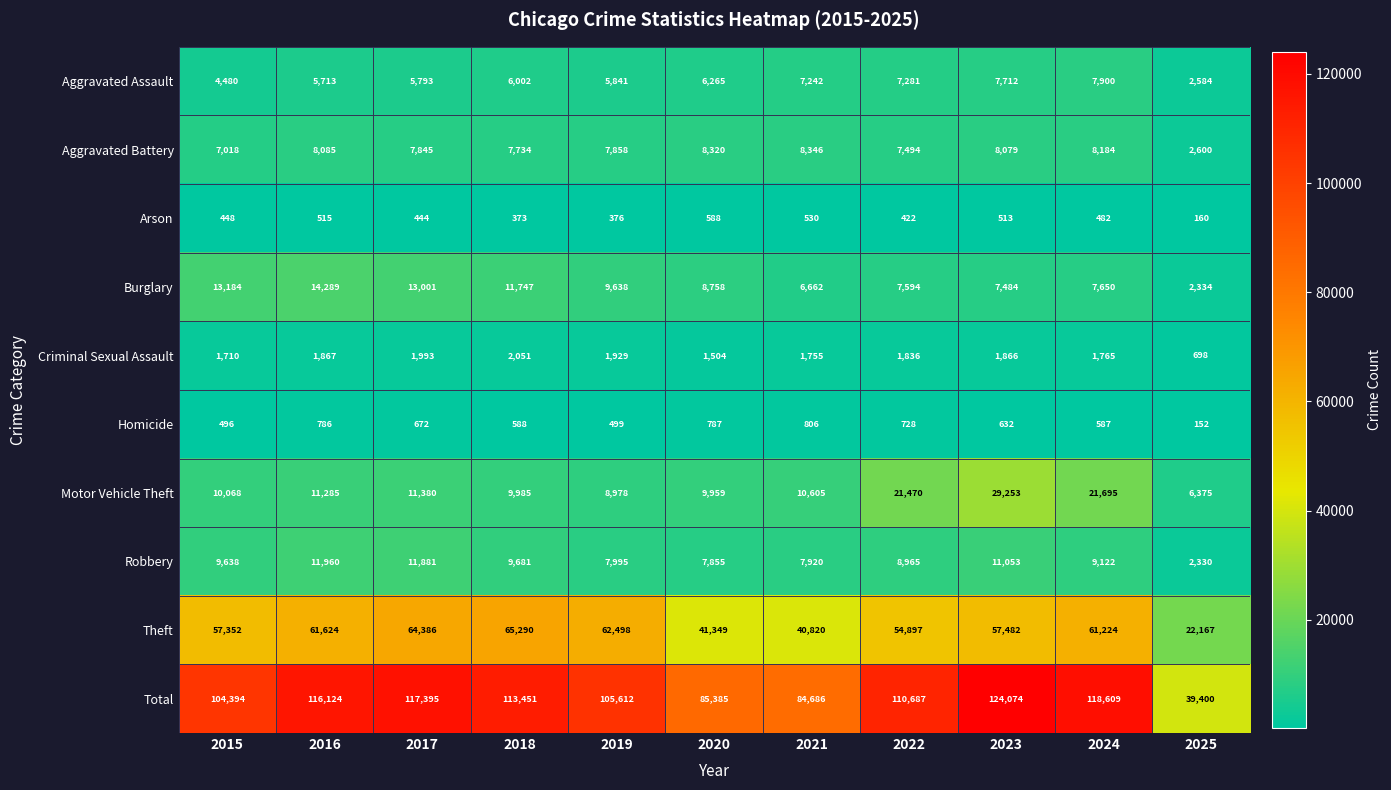

What is the spread (max minus min) of values at 2017?

116951